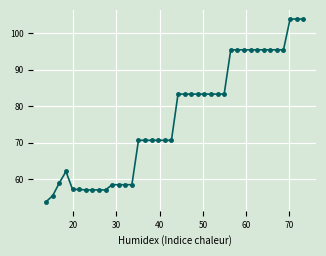

What is the average value?

76.7